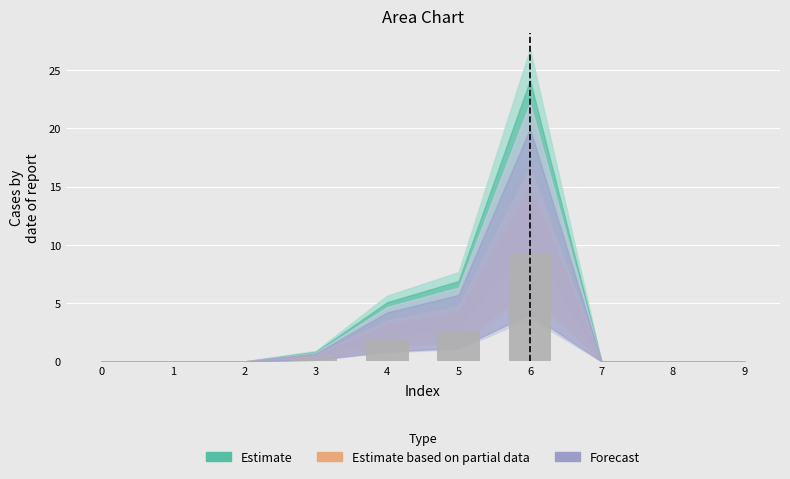

What is the change in value from 5 to 6?

+6.6